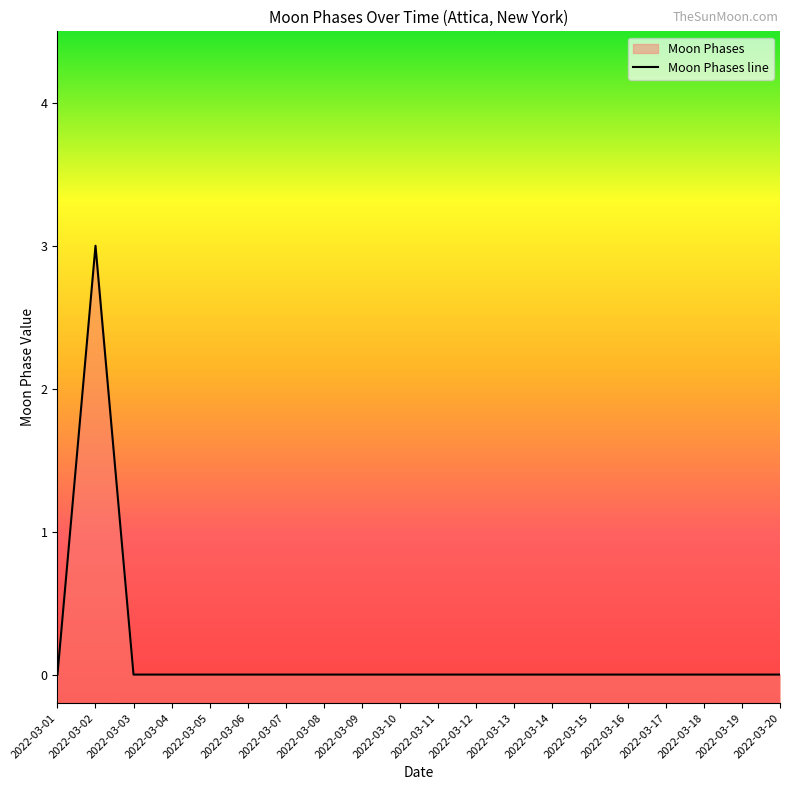

Rank the categories by value from highest to lowest.

2022-03-02, 2022-03-01, 2022-03-03, 2022-03-04, 2022-03-05, 2022-03-06, 2022-03-07, 2022-03-08, 2022-03-09, 2022-03-10, 2022-03-11, 2022-03-12, 2022-03-13, 2022-03-14, 2022-03-15, 2022-03-16, 2022-03-17, 2022-03-18, 2022-03-19, 2022-03-20